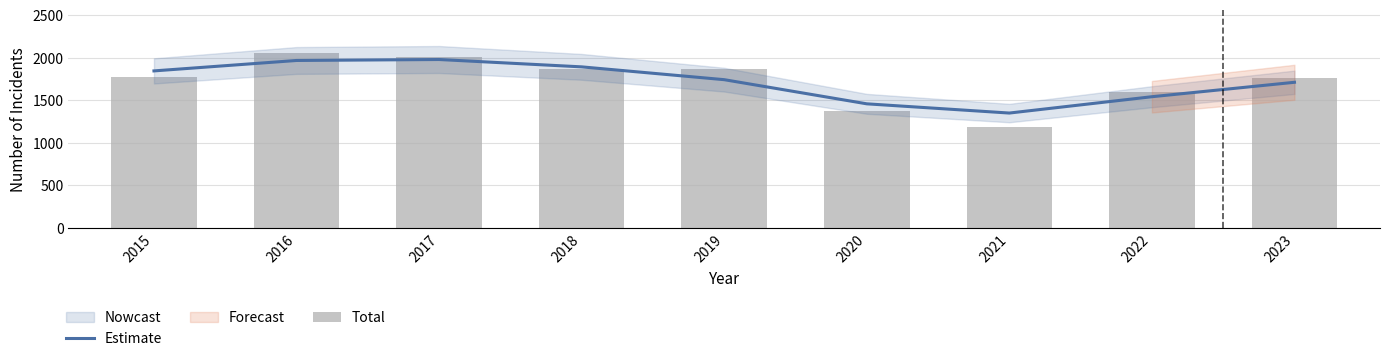

What is the value of the Estimate bar at the 5th from the left?

1741.2